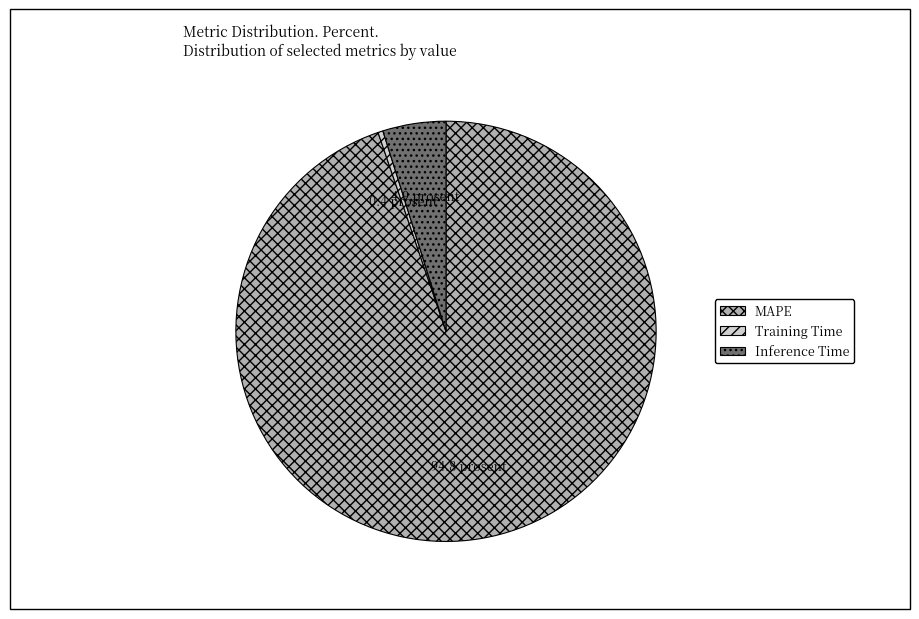

Which category has the smallest portion of the pie?

Training Time